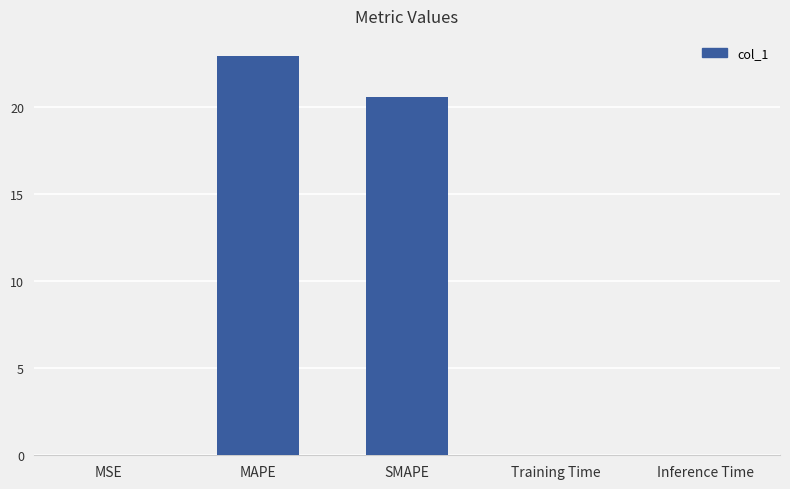

What is the change in value from MSE to SMAPE?

+20.6